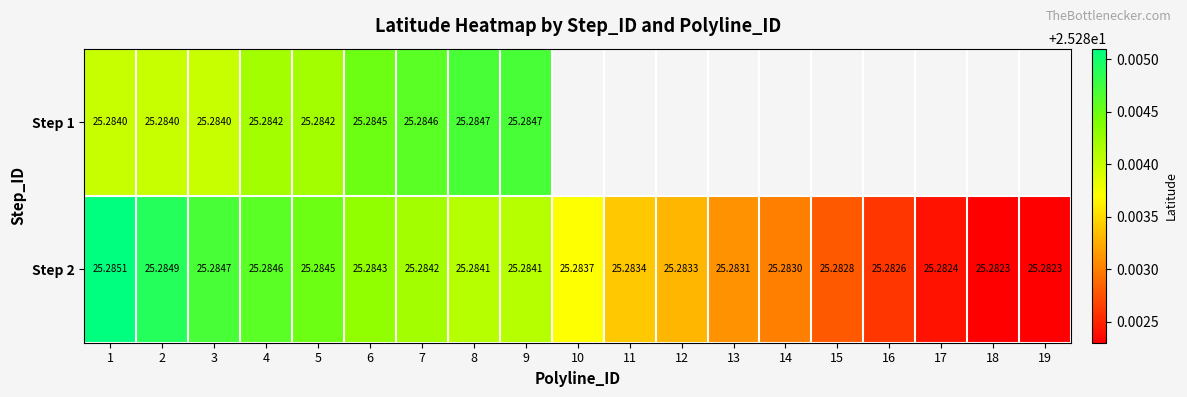

True or false: Step 2 has a value of 25.3 at 19.

True